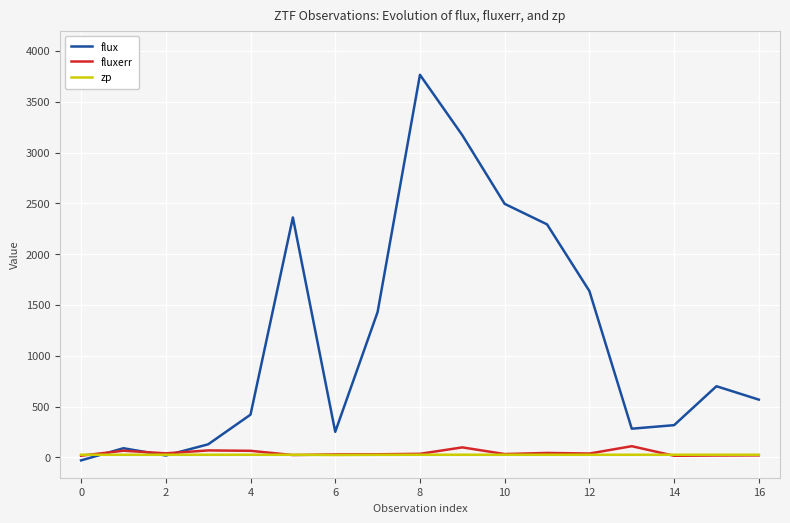

How many categories are shown in the chart?

17